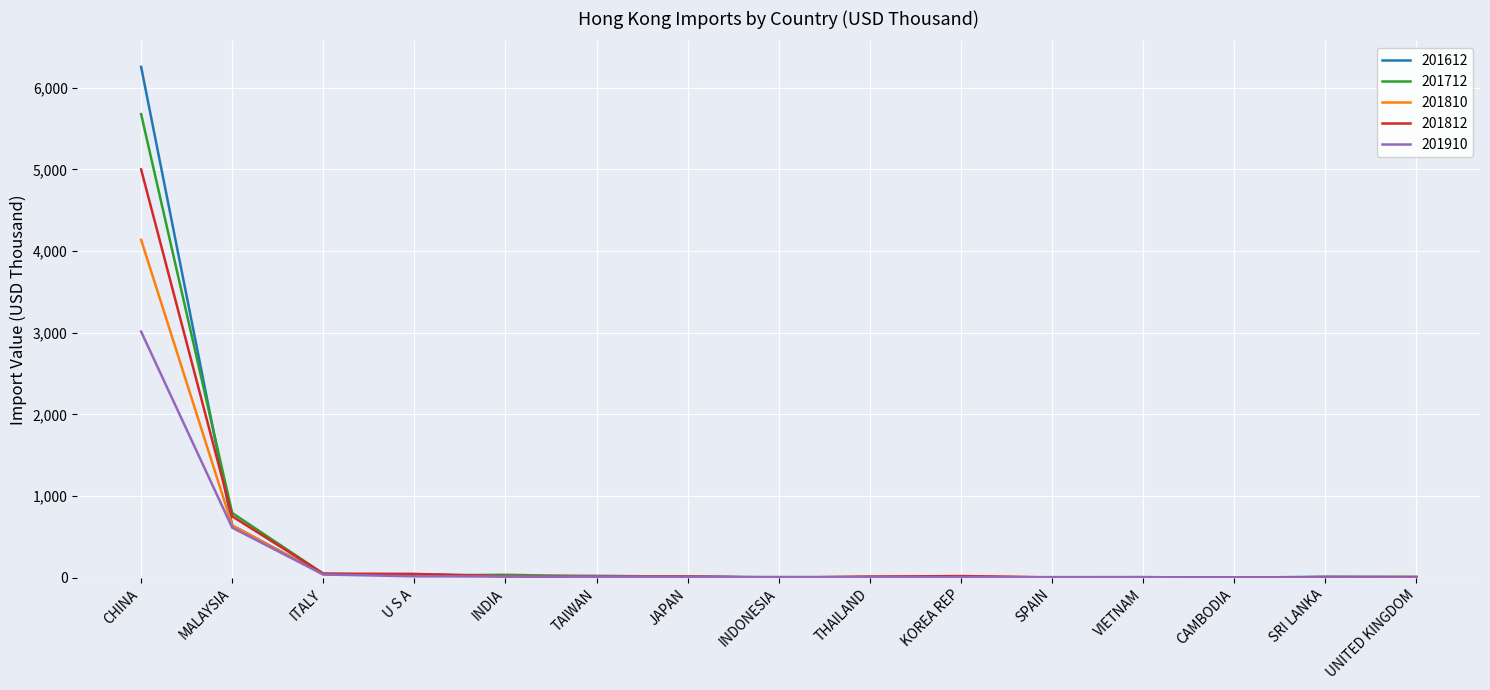

What is the difference between the maximum and minimum values in the 201910 series?

3009.4